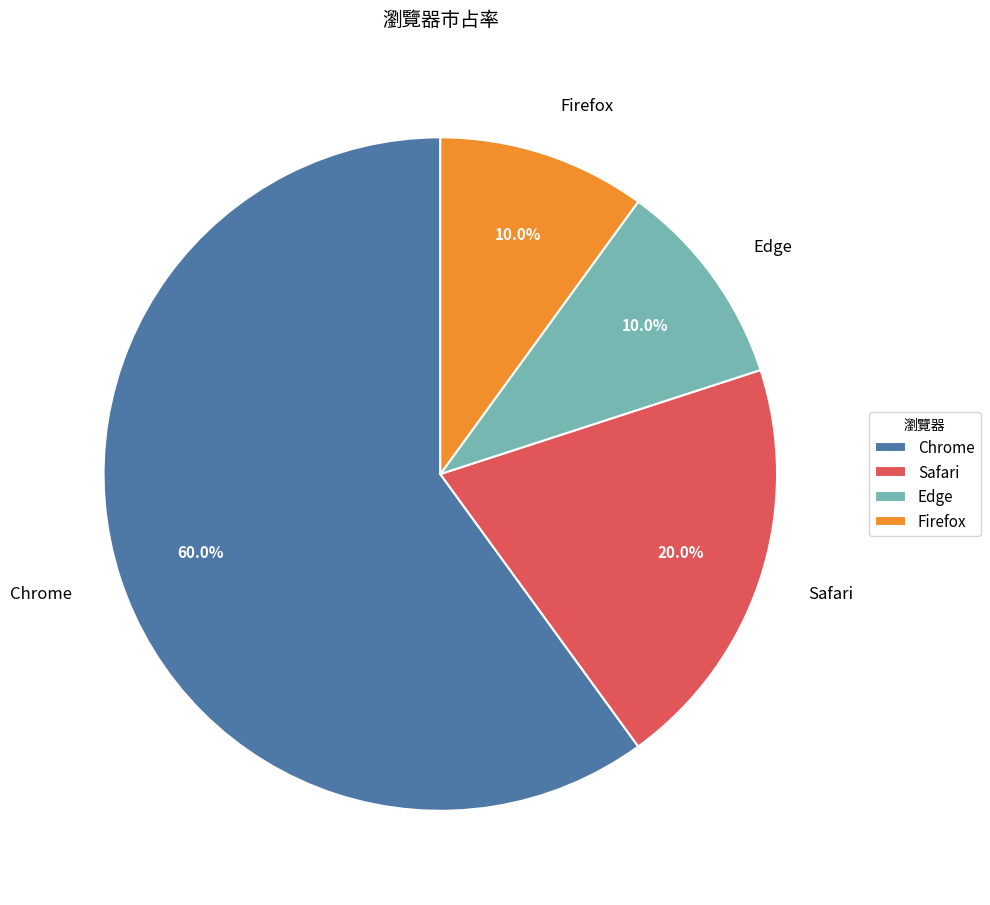

Approximately how many times larger is the value at Chrome compared to Firefox?

6.0